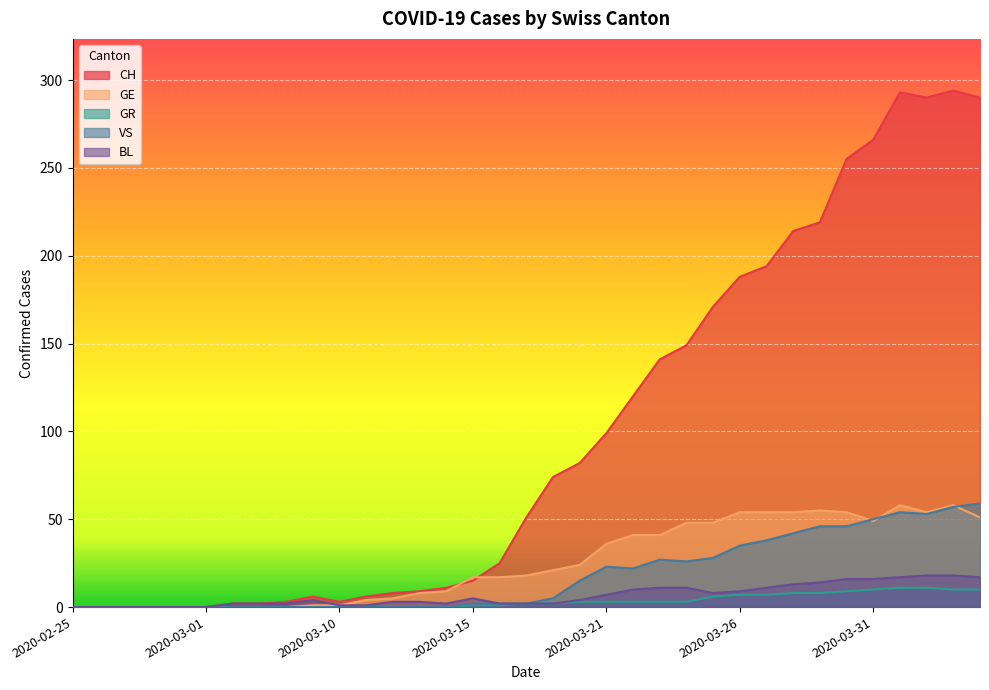

Where is VS nearest to the value 29?

2020-03-25